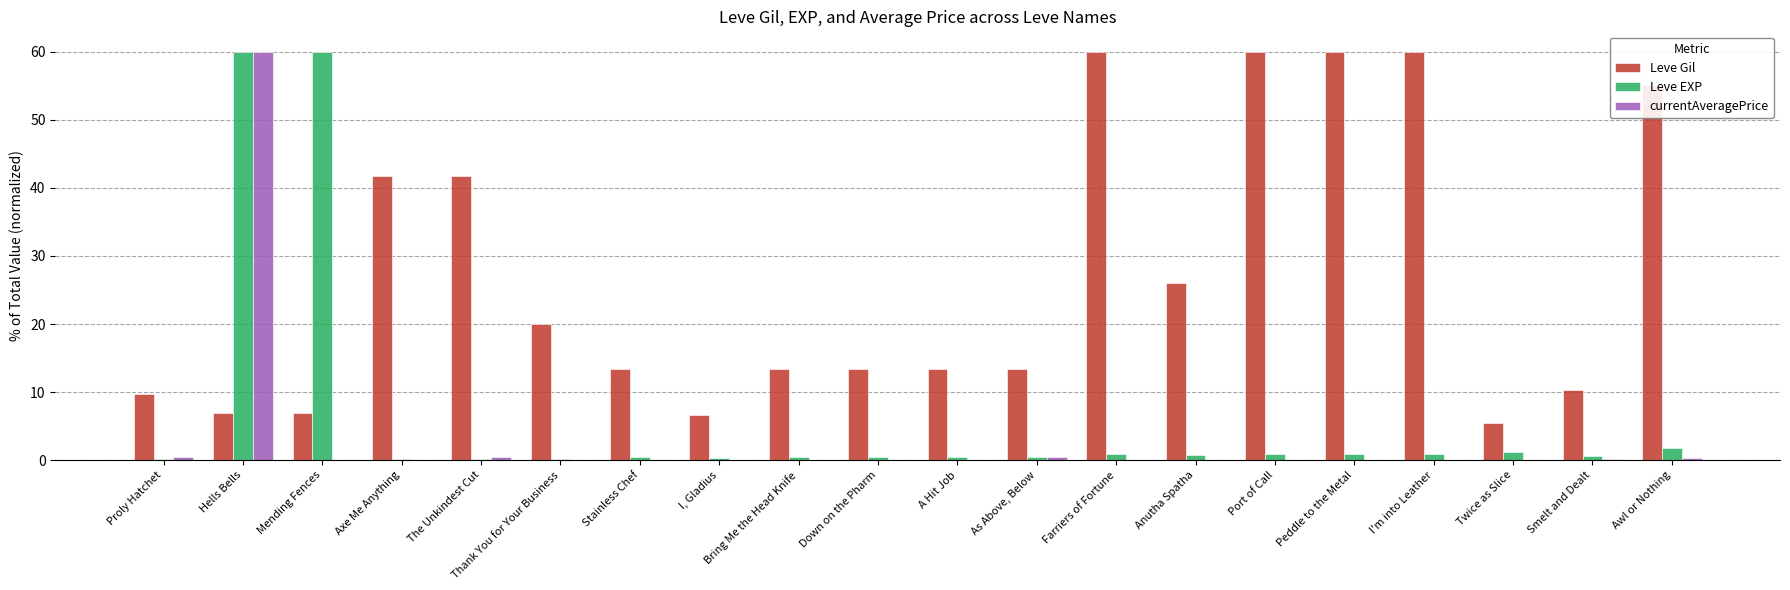

What is the greatest value displayed?

60.0